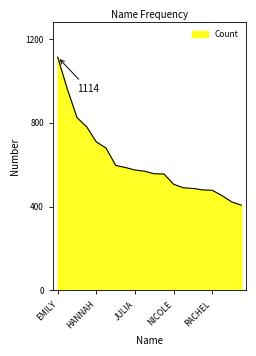

What is the minimum value shown in the chart?

407